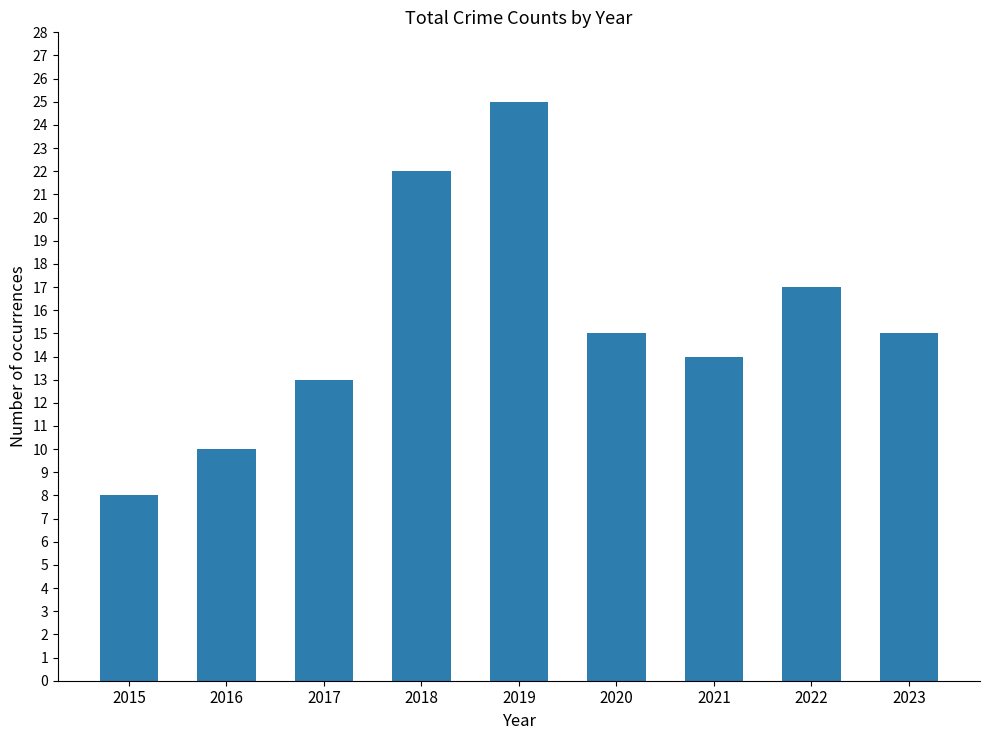

What is the difference between the maximum and minimum values?

17